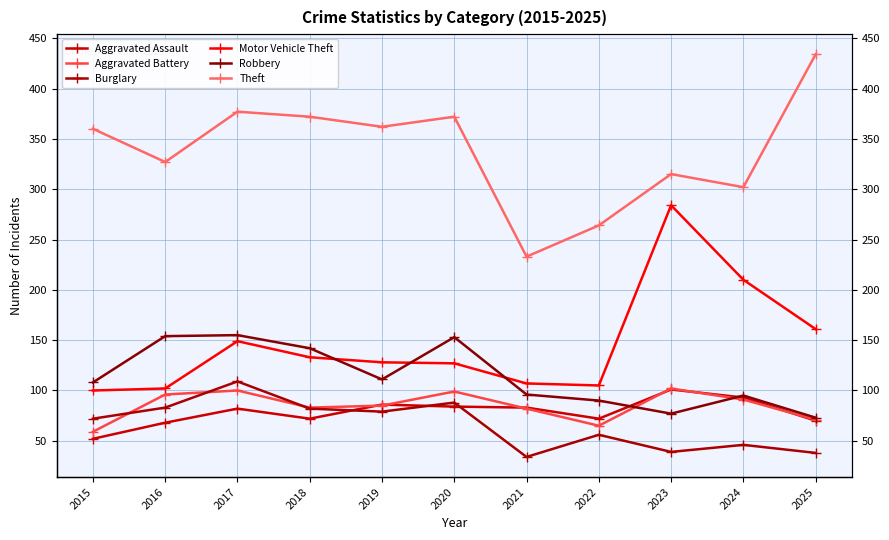

Is this an area chart (filled region under the line)?

No